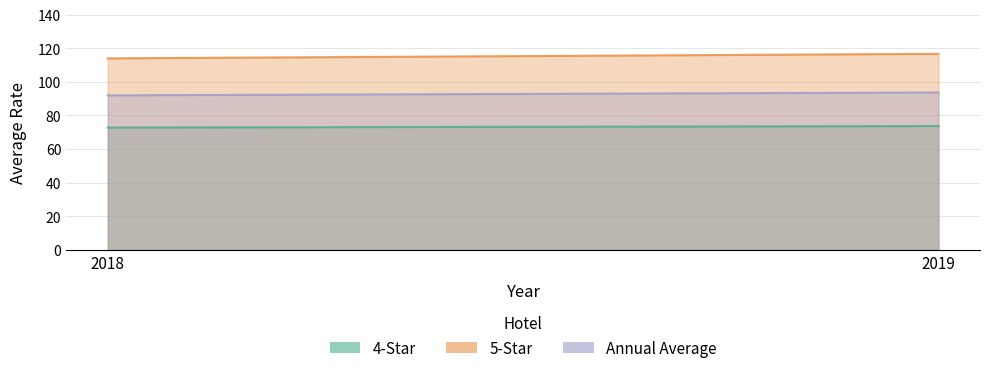

Between 2019 and 2018, which is larger?

2019